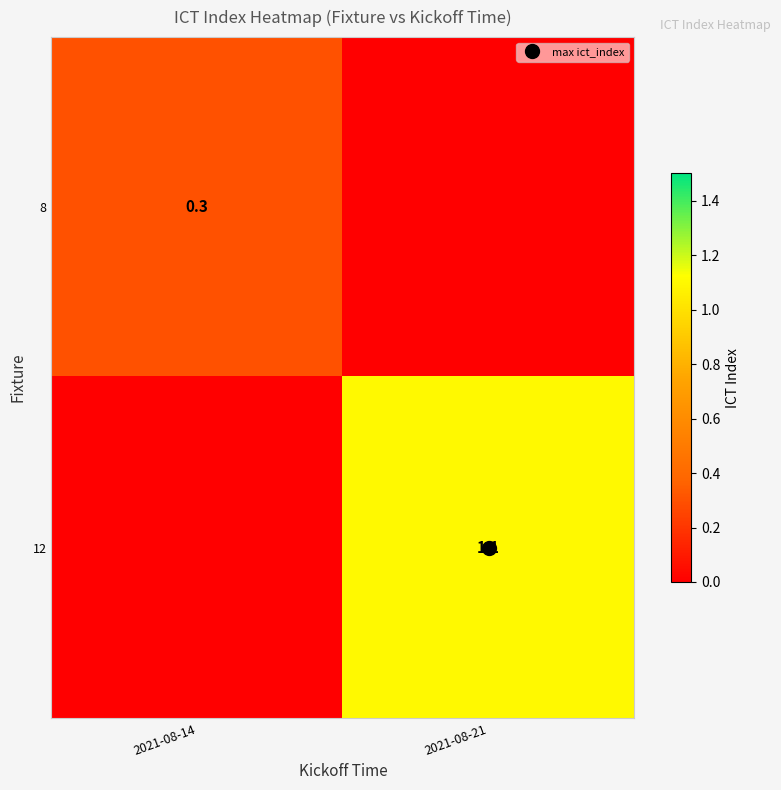

What is the average value of the 12 series?

0.6